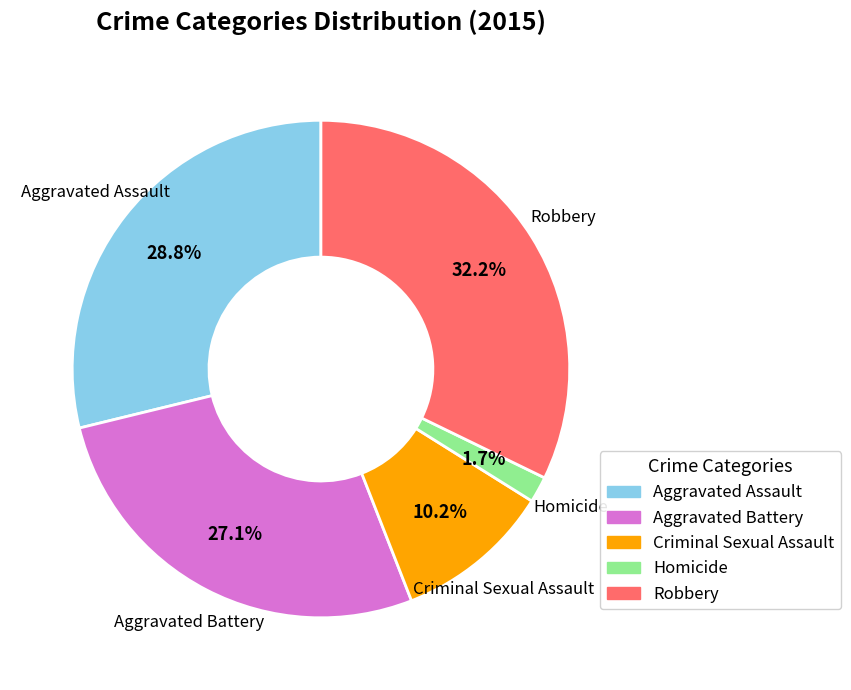

Do Robbery and Aggravated Battery together represent more than half of the pie?

Yes